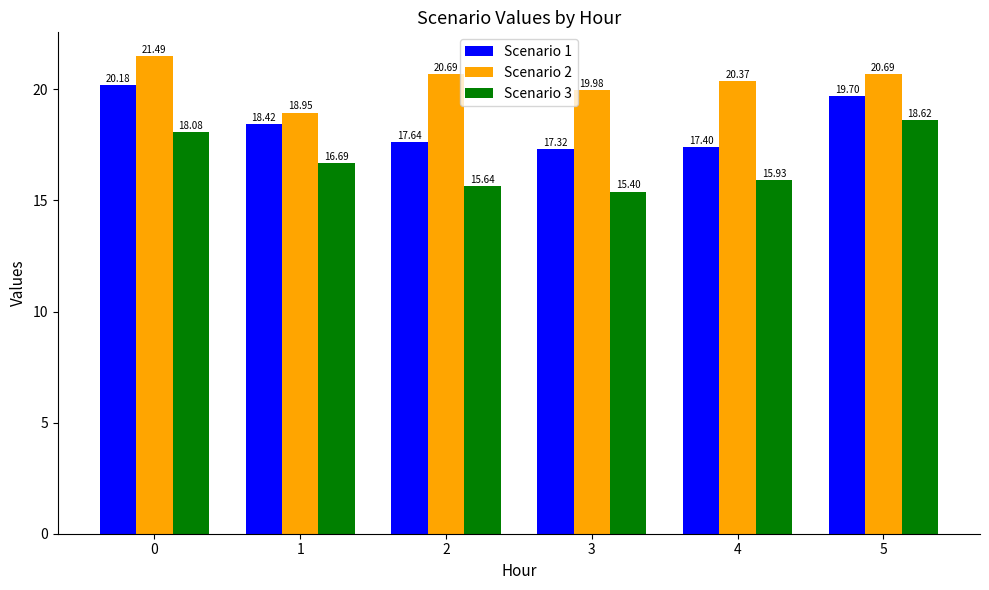

Which series has the largest total across all categories?

Scenario 2